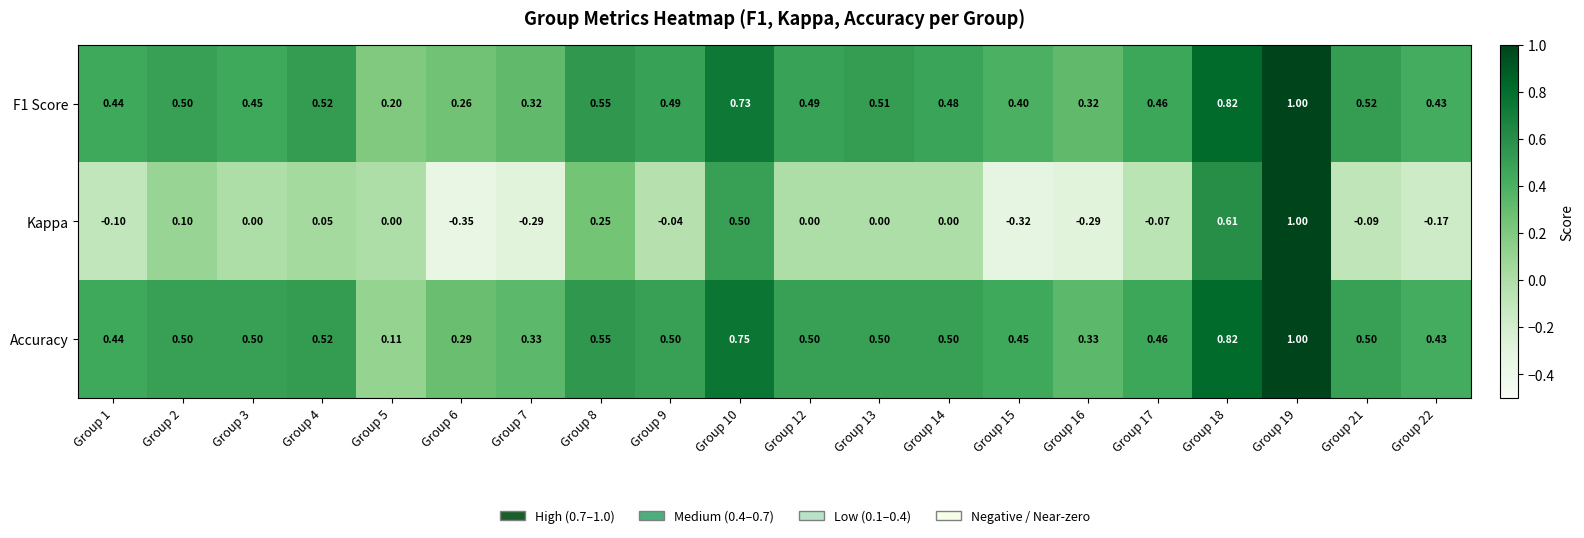

Which series has the largest range (max minus min)?

Kappa